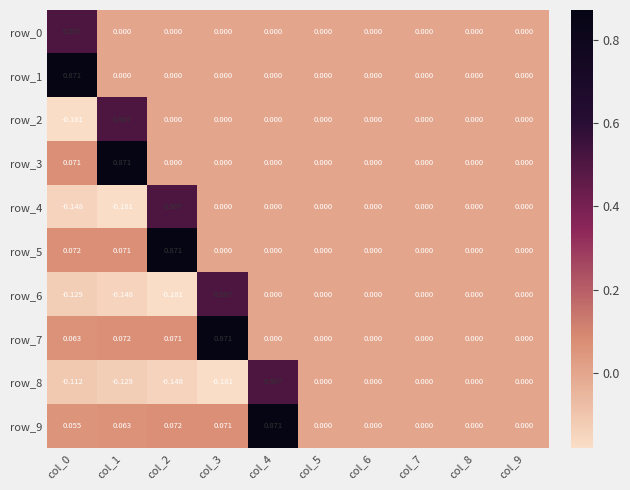

How many data points in row_9 are above 0?

5